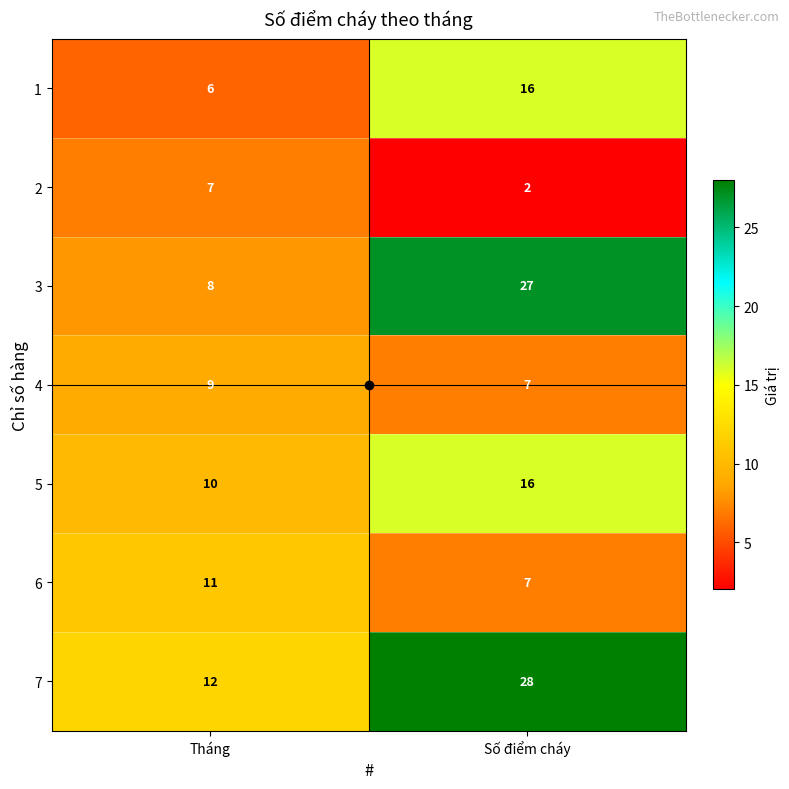

What is the maximum value for 2?

7